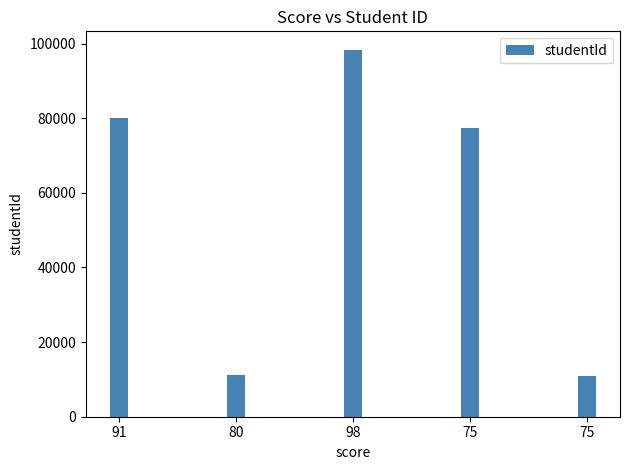

Are the bars horizontal?

No